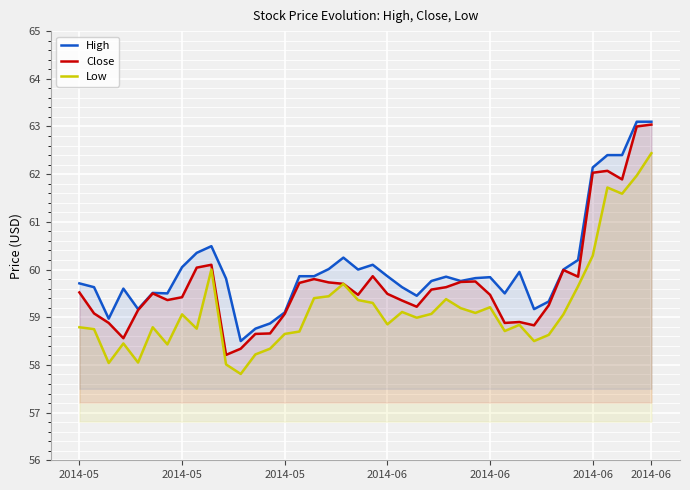

The value of Close at 9 is 60.1. True or false?

True